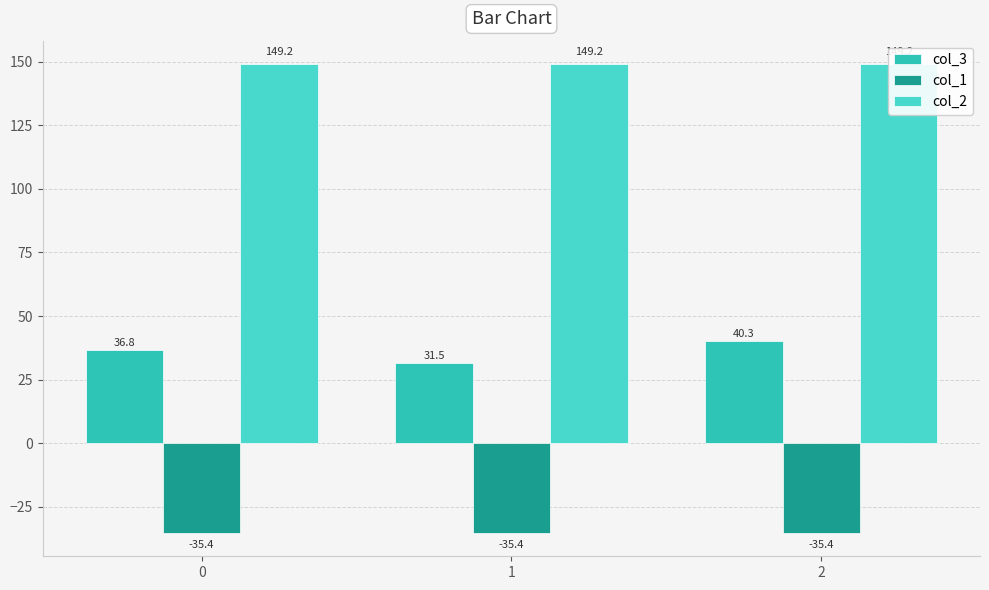

Reading right to left, extract all data points from this chart.

col_3: 2=40.3	1=31.5	0=36.8
col_1: 2=-35.4	1=-35.4	0=-35.4
col_2: 2=149.2	1=149.2	0=149.2